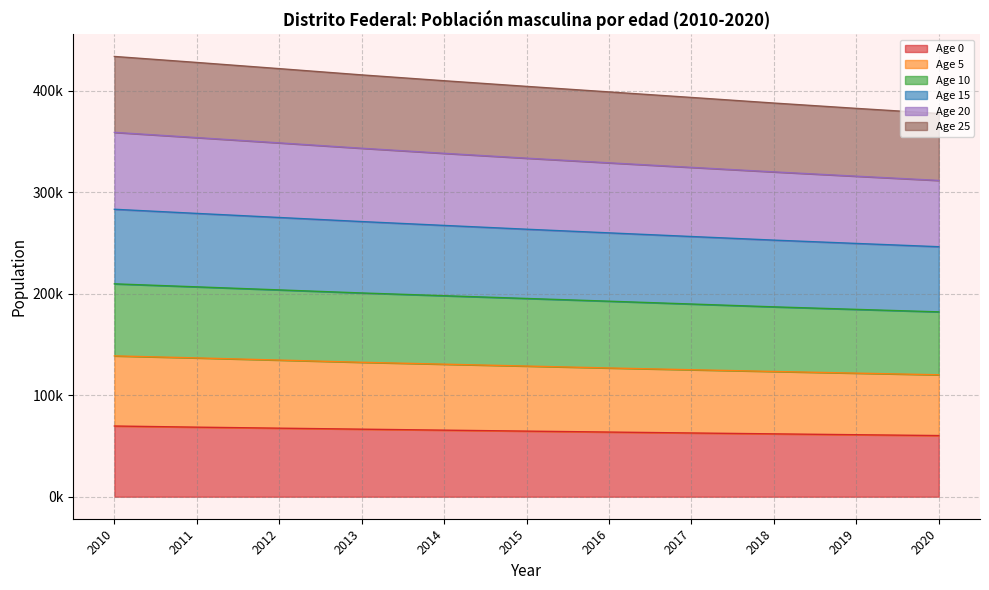

How many data points does each series have?

11